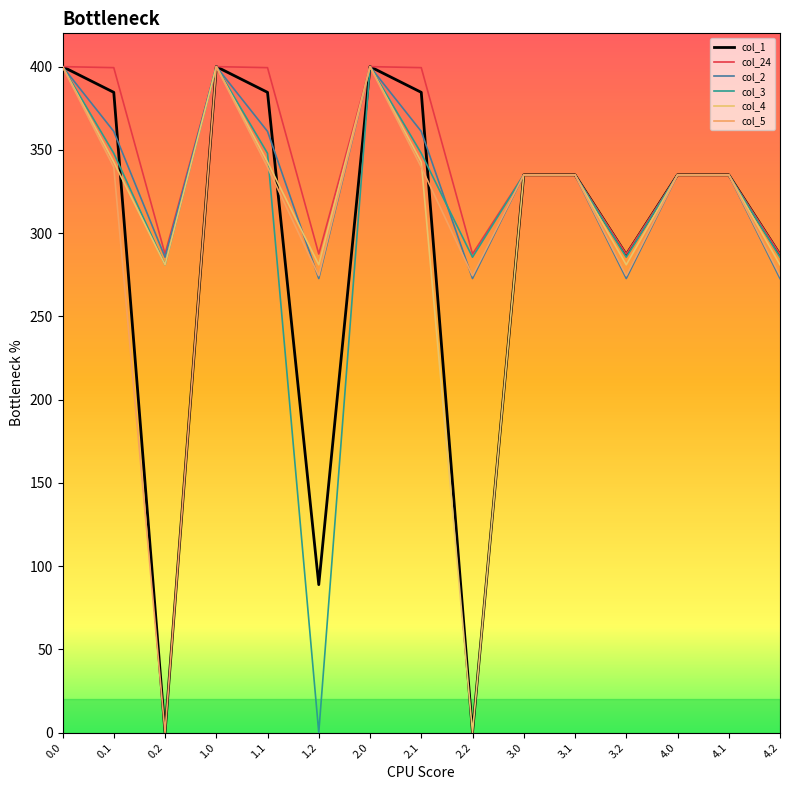

What is the difference between the second highest and second lowest values in the col_1 series?

400.0